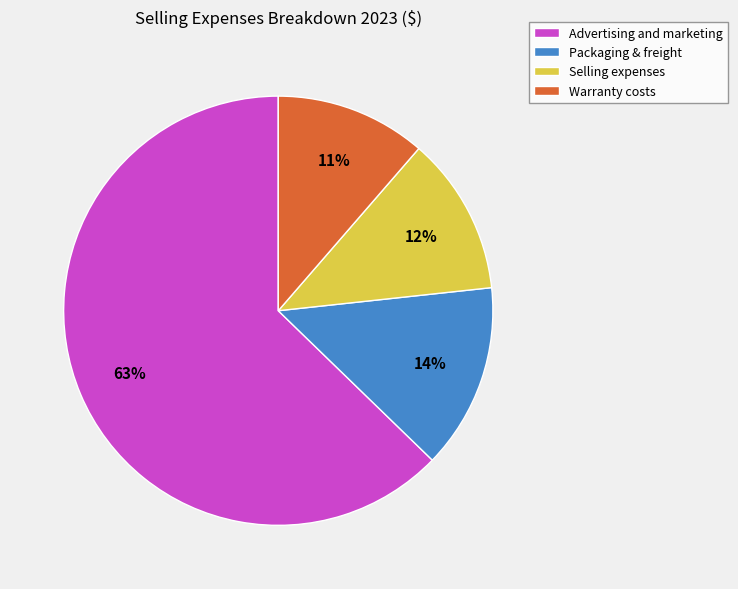

What is the ratio of the value at Packaging & freight to the value at Advertising and marketing?

0.2